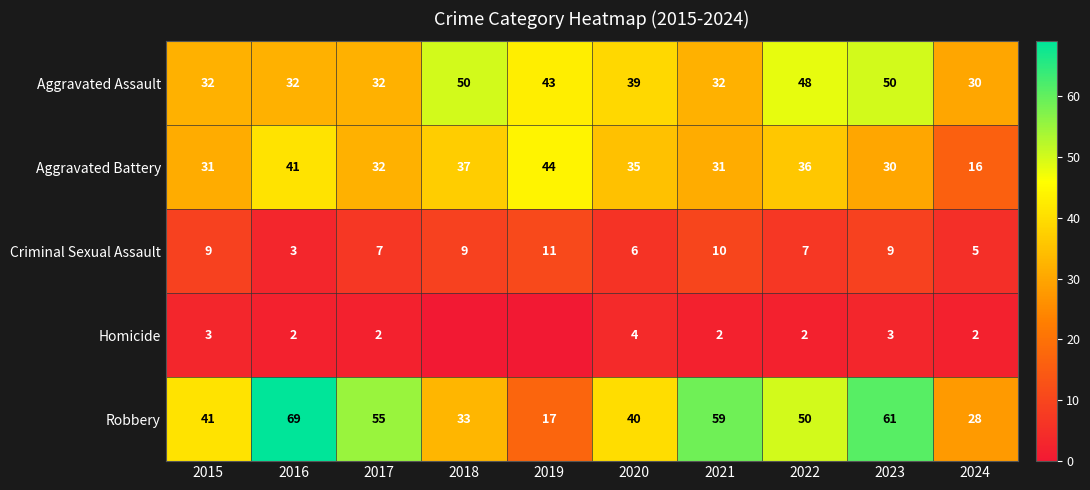

The Aggravated Assault series shows 32 at 2015. True or false?

True